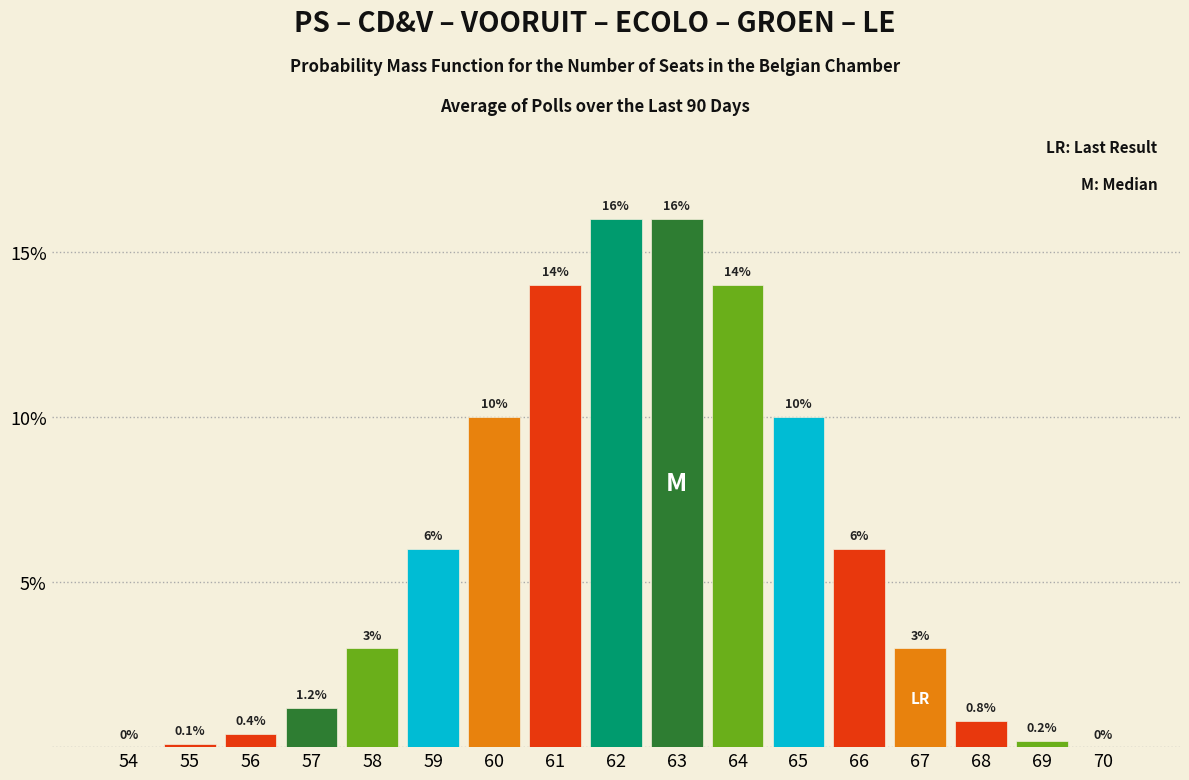

Reading right to left, transcribe all the data shown in this chart.

70=0.0	69=0.2	68=0.8	67=3.0	66=6.0	65=10.0	64=14.0	63=16.0	62=16.0	61=14.0	60=10.0	59=6.0	58=3.0	57=1.2	56=0.4	55=0.1	54=0.0